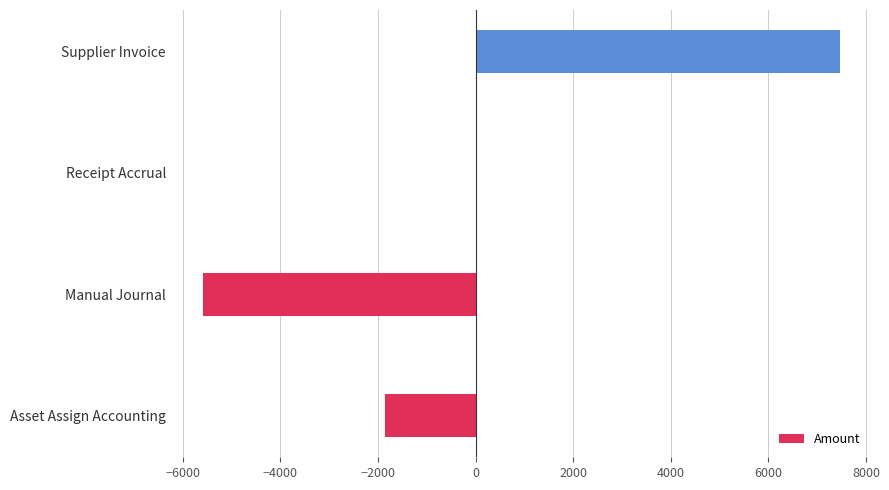

What is the change in value from Asset Assign Accounting to Supplier Invoice?

+9322.5